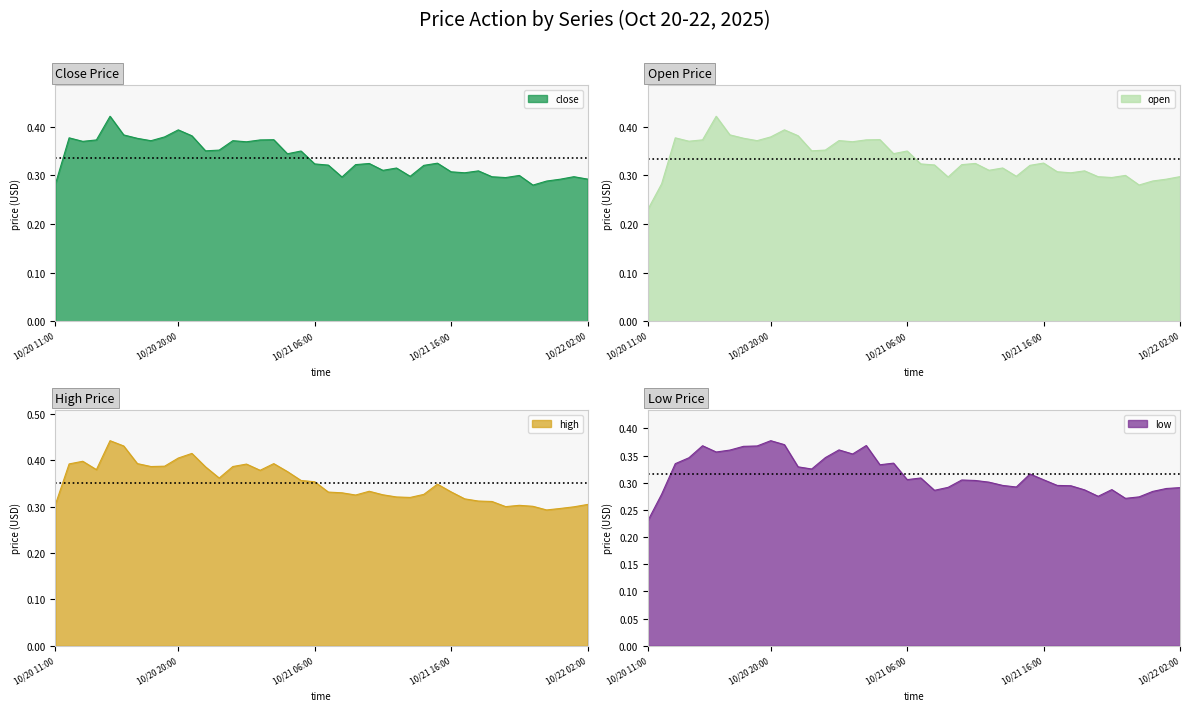

At which category is the sum across all series the highest?

10/20 15:00